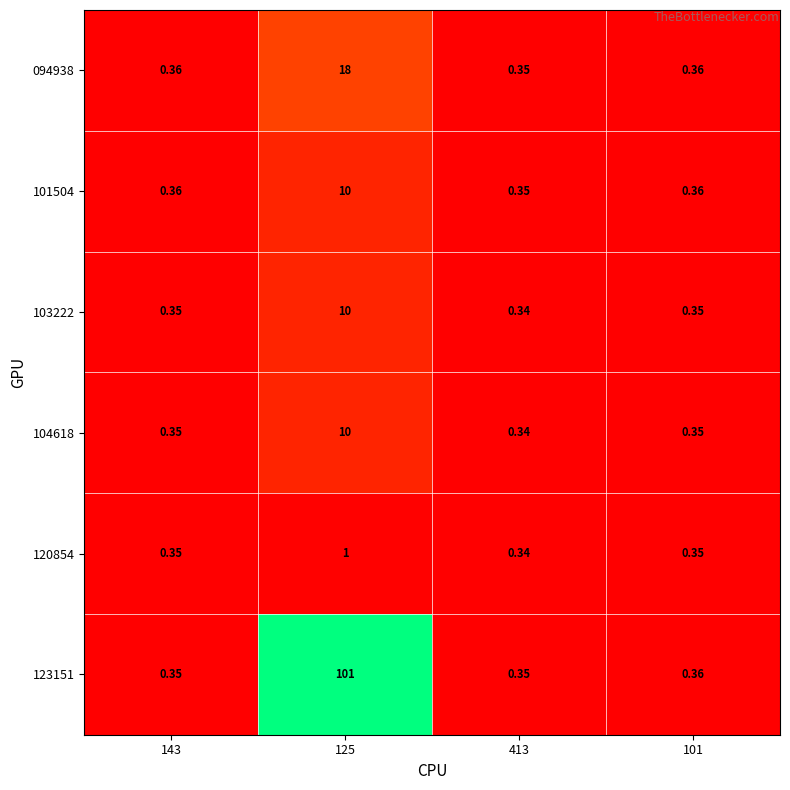

Between 101 and 125, which is larger?

125